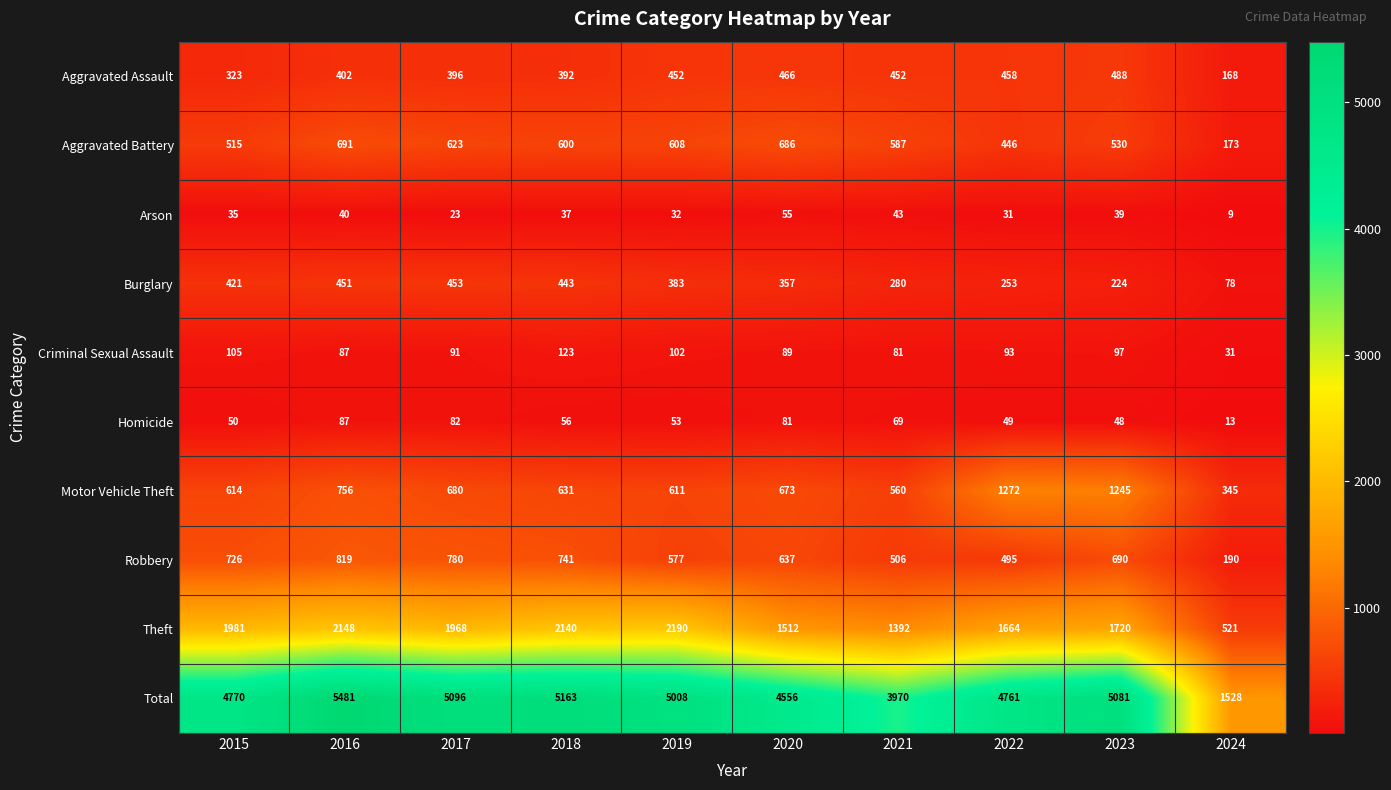

The value of Motor Vehicle Theft at 2015 is 952. True or false?

False